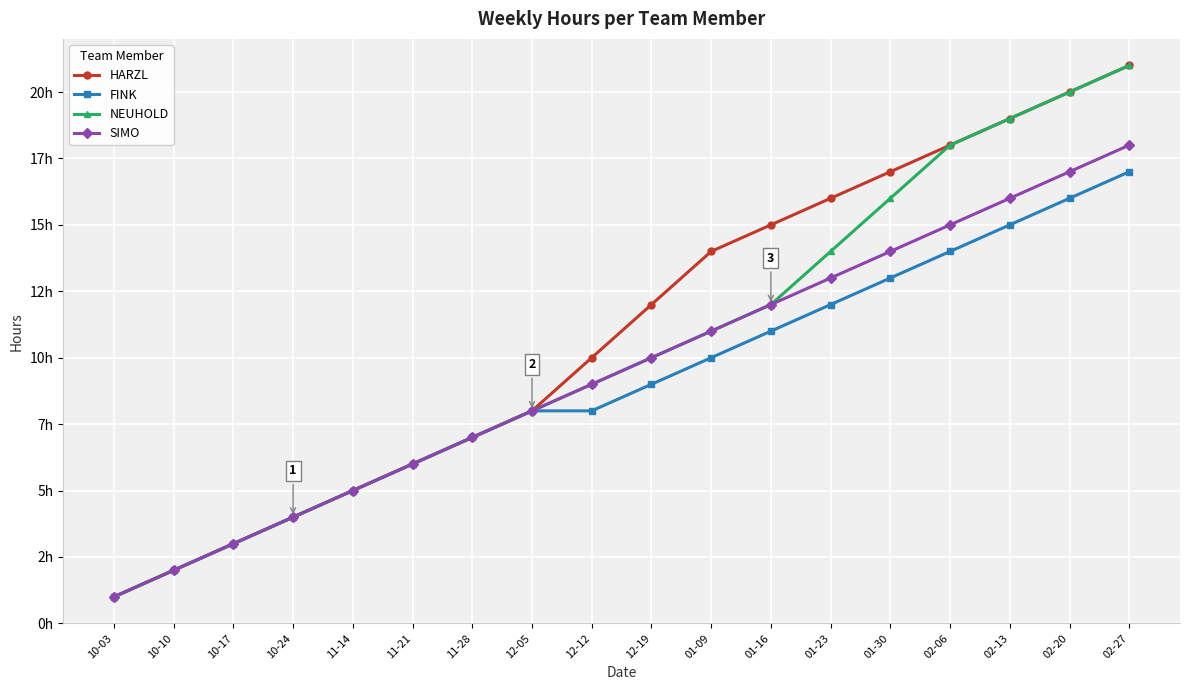

True or false: SIMO and NEUHOLD cross at least once.

False